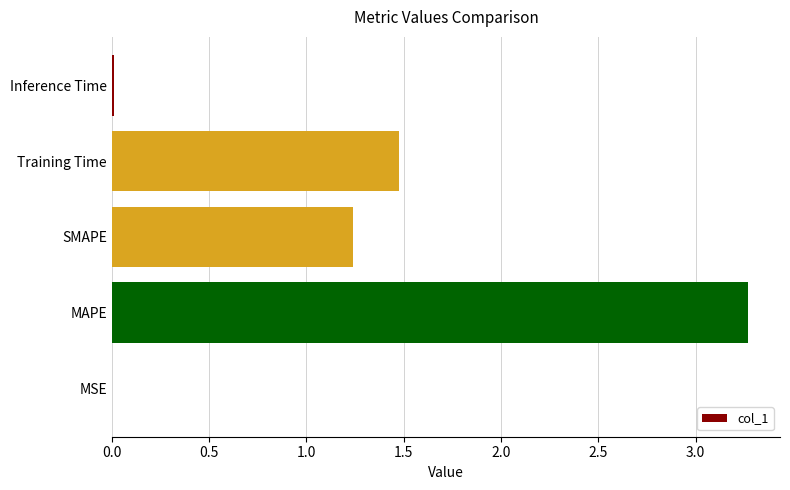

Is it true that the value at Inference Time is 0.0?

True